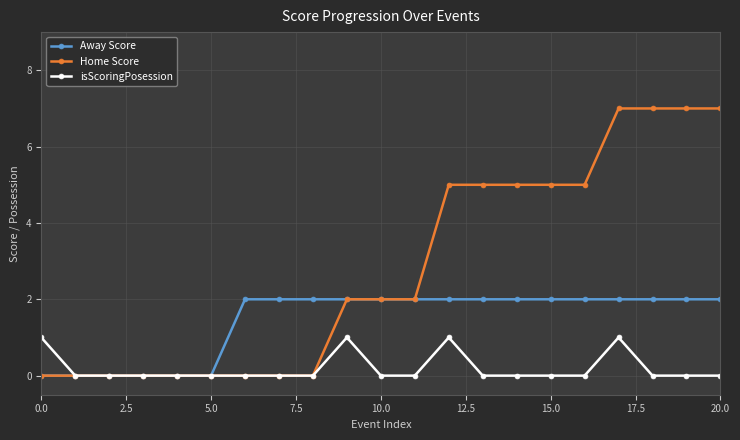

True or false: isScoringPosession has more than 0 interior local peaks.

True